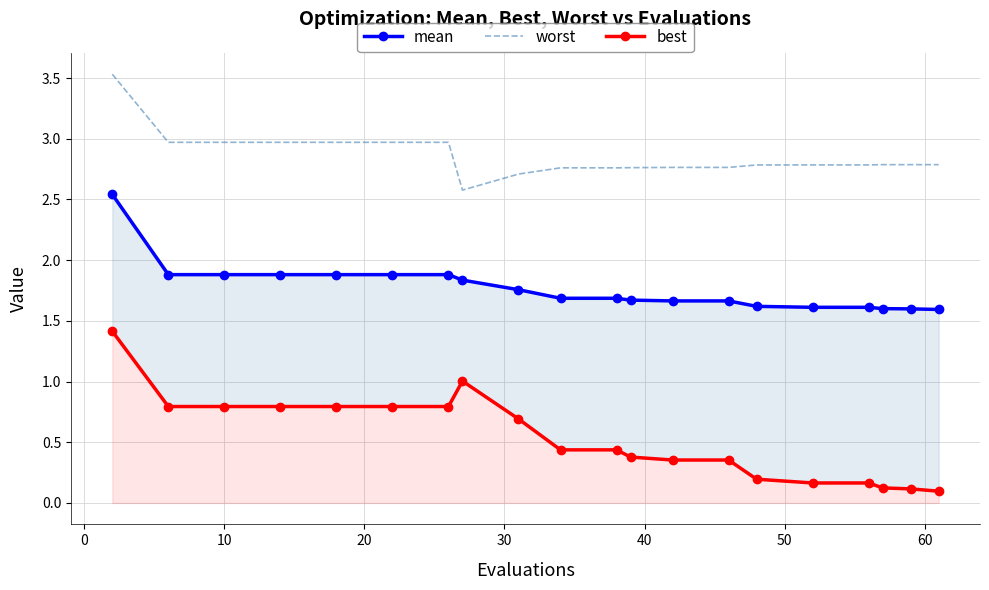

Rank the series by their maximum value, from highest to lowest.

worst, mean, best